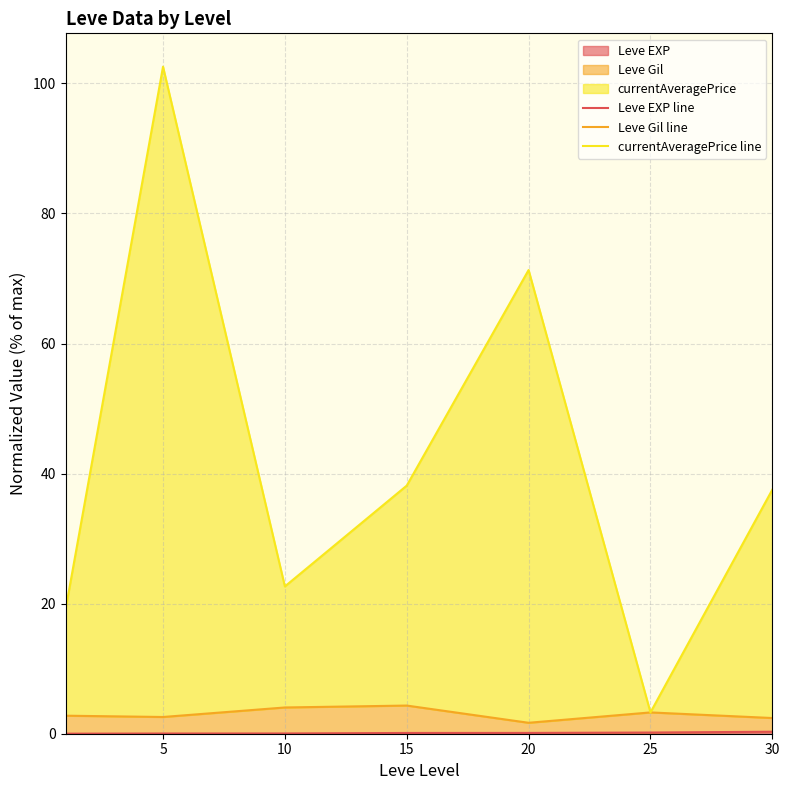

How many lines are shown in the chart?

3